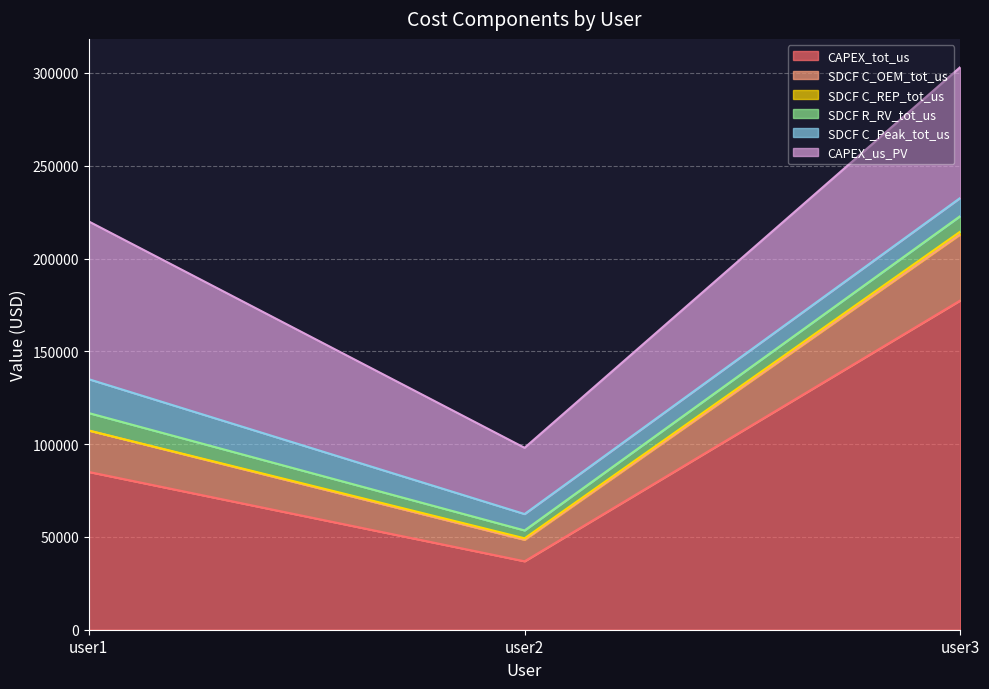

True or false: SDCF C_Peak_tot_us has a value of 18246.6 at user1.

True